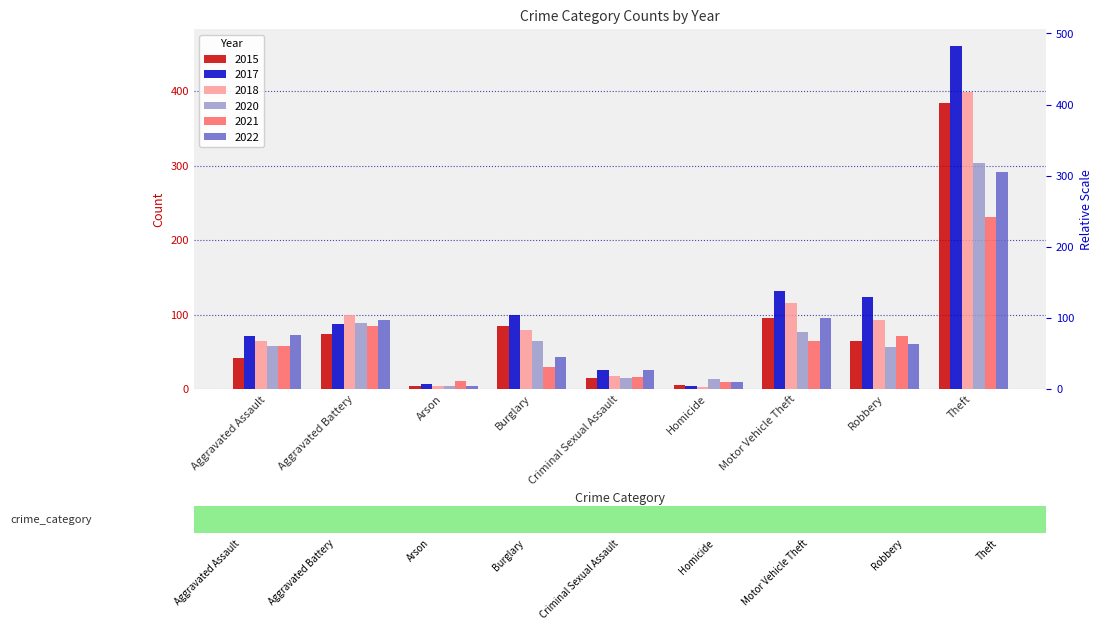

Is the value of 2015 at Criminal Sexual Assault greater than the value of 2017 at Motor Vehicle Theft?

No